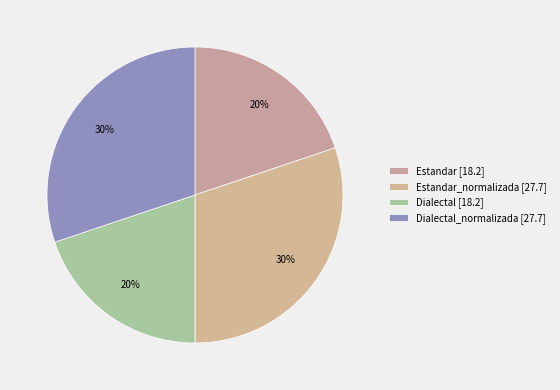

How many segments does this pie chart have?

4